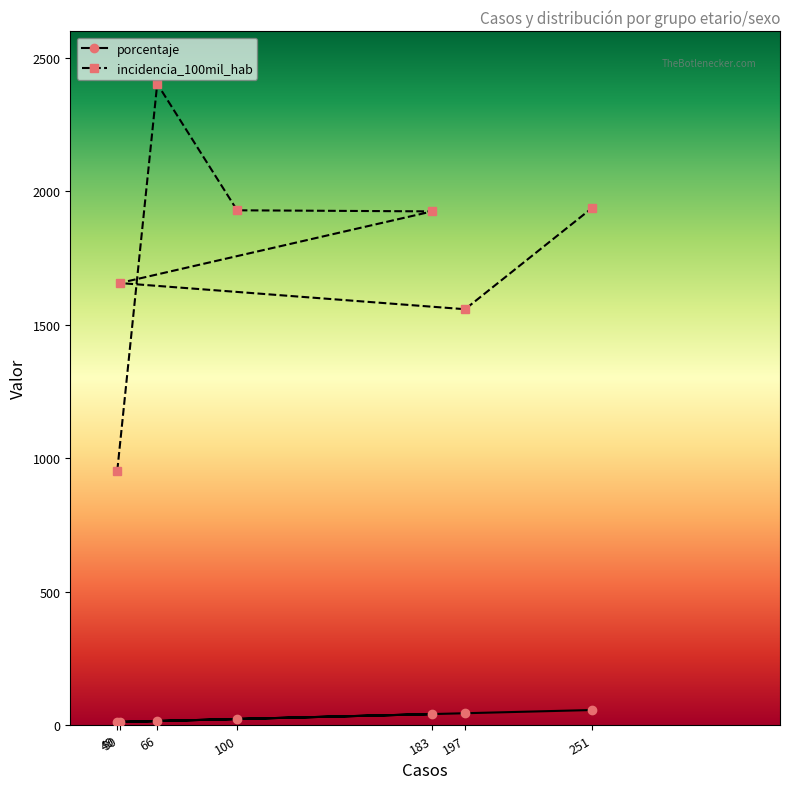

At which category is the sum across all series the highest?

66